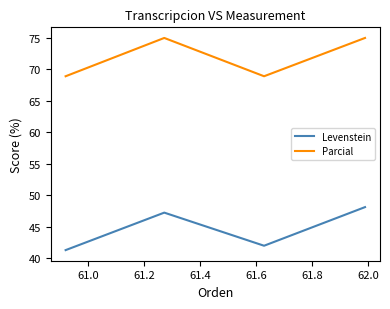

What is the average value of the Levenstein series?

44.7